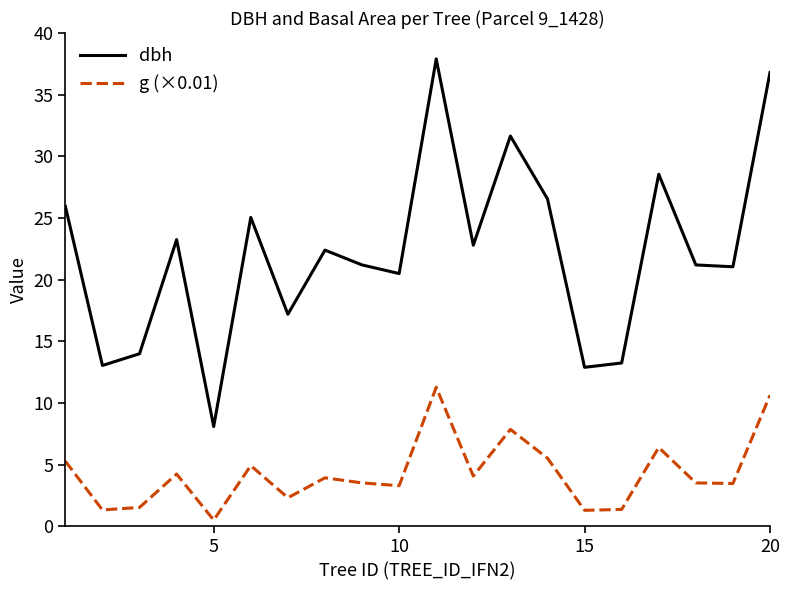

Which series has the widest spread of values?

dbh